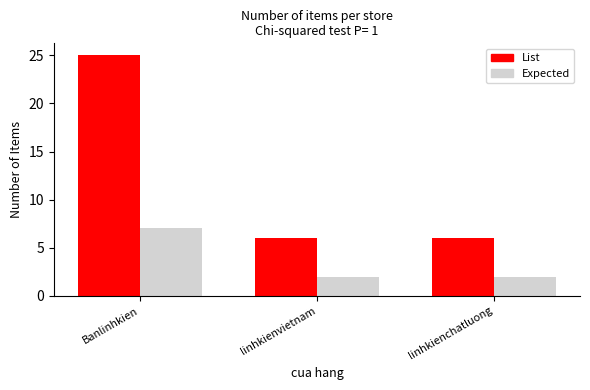

How many categories are shown in the chart?

3